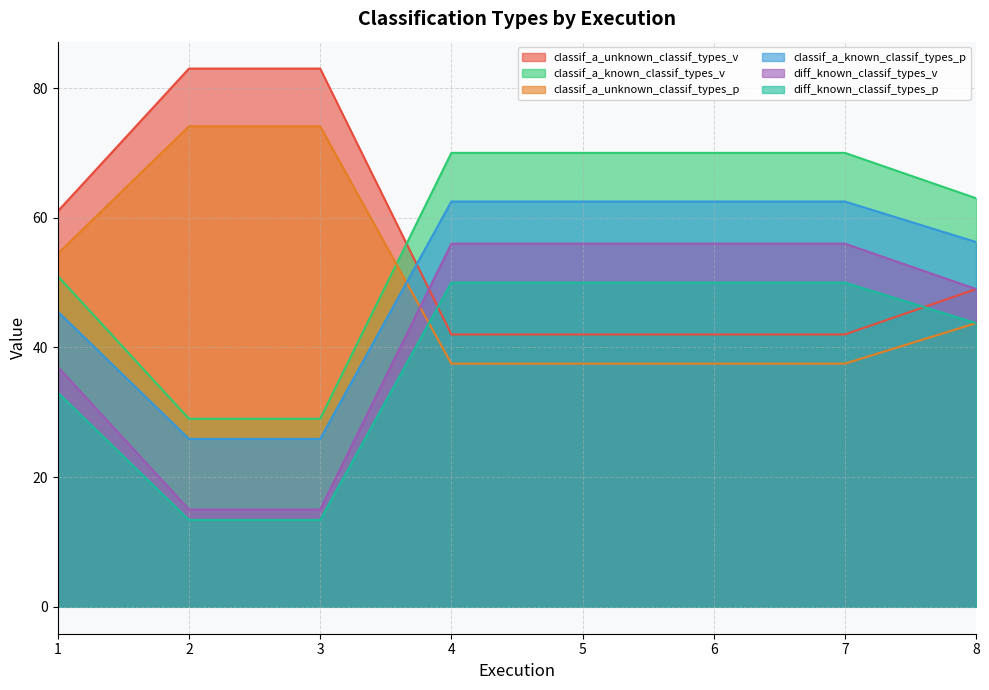

Reading left to right, what are all the values shown in this chart?

classif_a_unknown_classif_types_v: 61.0	83.0	83.0	42.0	42.0	42.0	42.0	49.0
classif_a_known_classif_types_v: 51.0	29.0	29.0	70.0	70.0	70.0	70.0	63.0
classif_a_unknown_classif_types_p: 54.5	74.1	74.1	37.5	37.5	37.5	37.5	43.8
classif_a_known_classif_types_p: 45.5	25.9	25.9	62.5	62.5	62.5	62.5	56.2
diff_known_classif_types_v: 37.0	15.0	15.0	56.0	56.0	56.0	56.0	49.0
diff_known_classif_types_p: 33.0	13.4	13.4	50.0	50.0	50.0	50.0	43.8